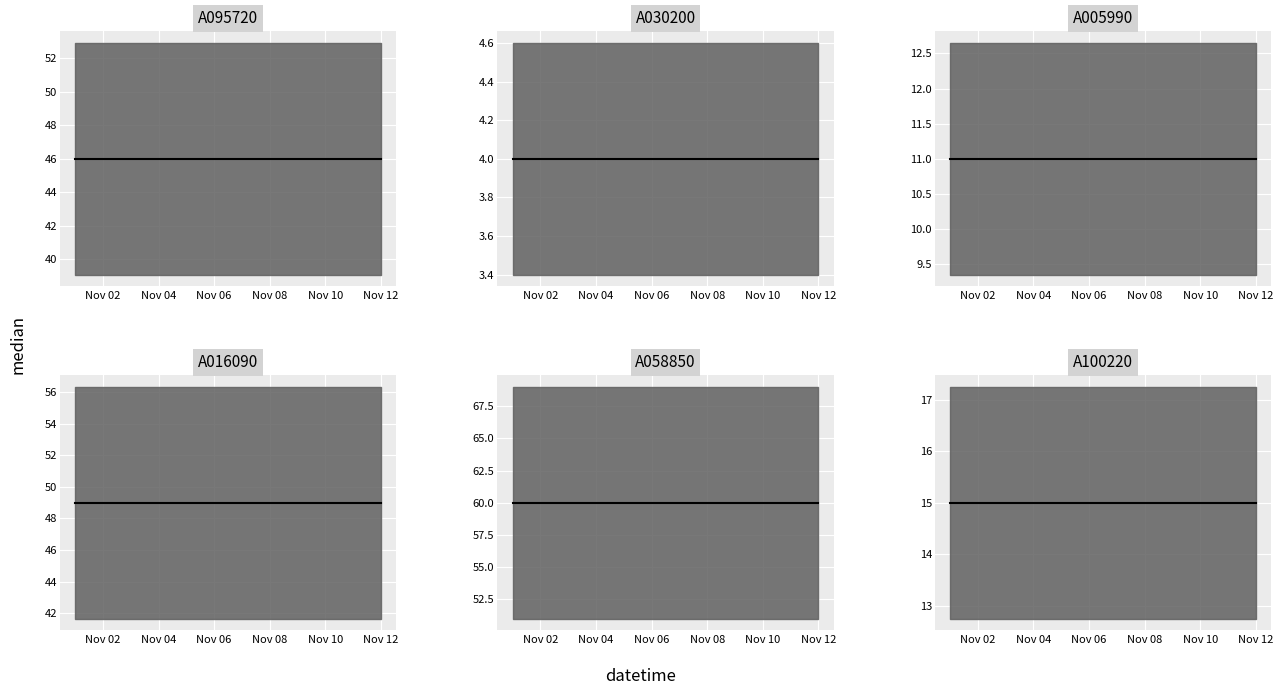

How many lines are shown in the chart?

6